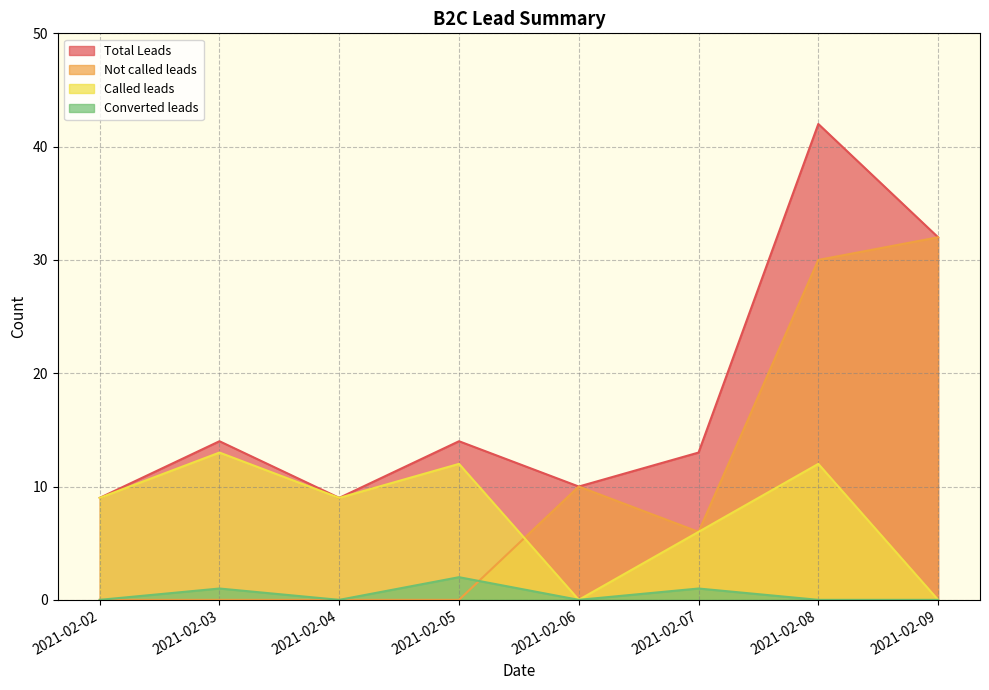

Where is the first local maximum for Total Leads?

2021-02-03